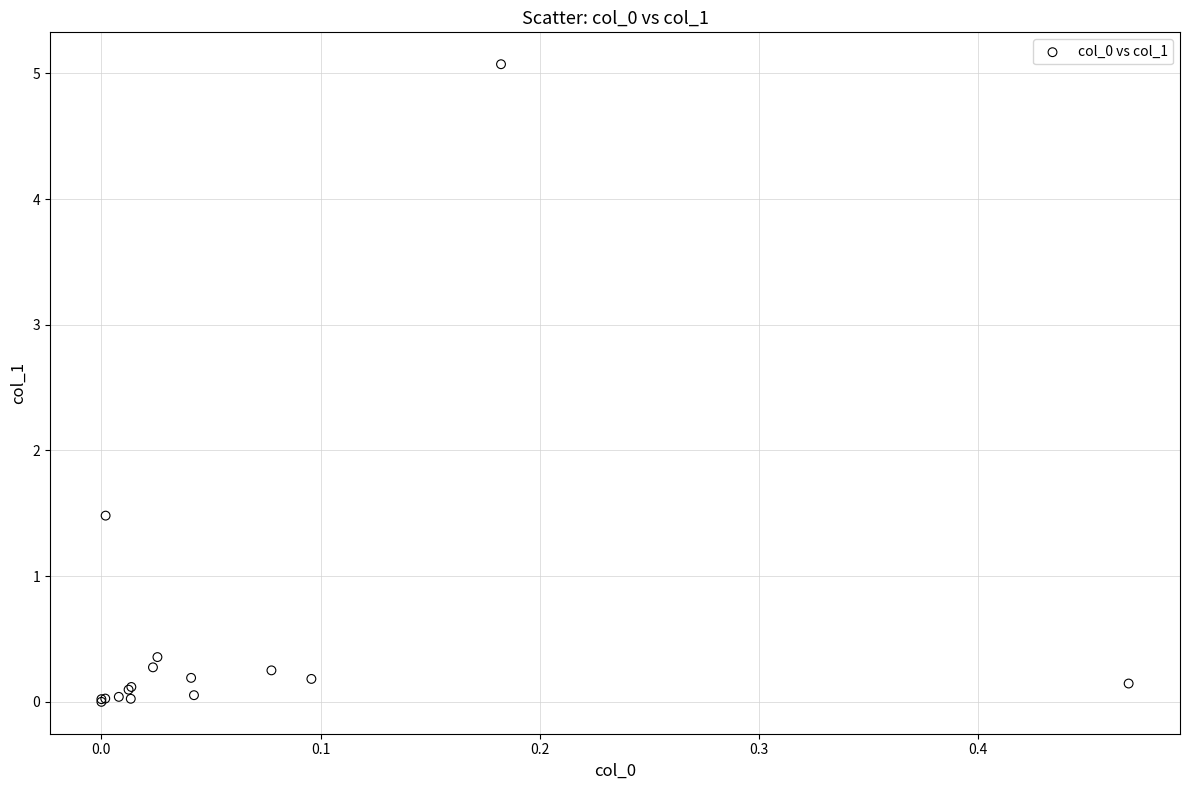

What Y value in the scatter plot is closest to 2?

1.5